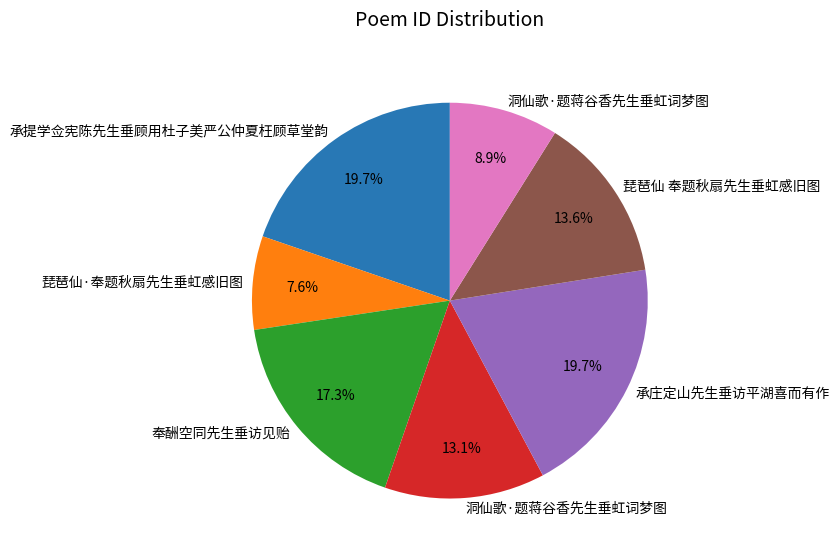

Is there a majority slice in this chart?

No